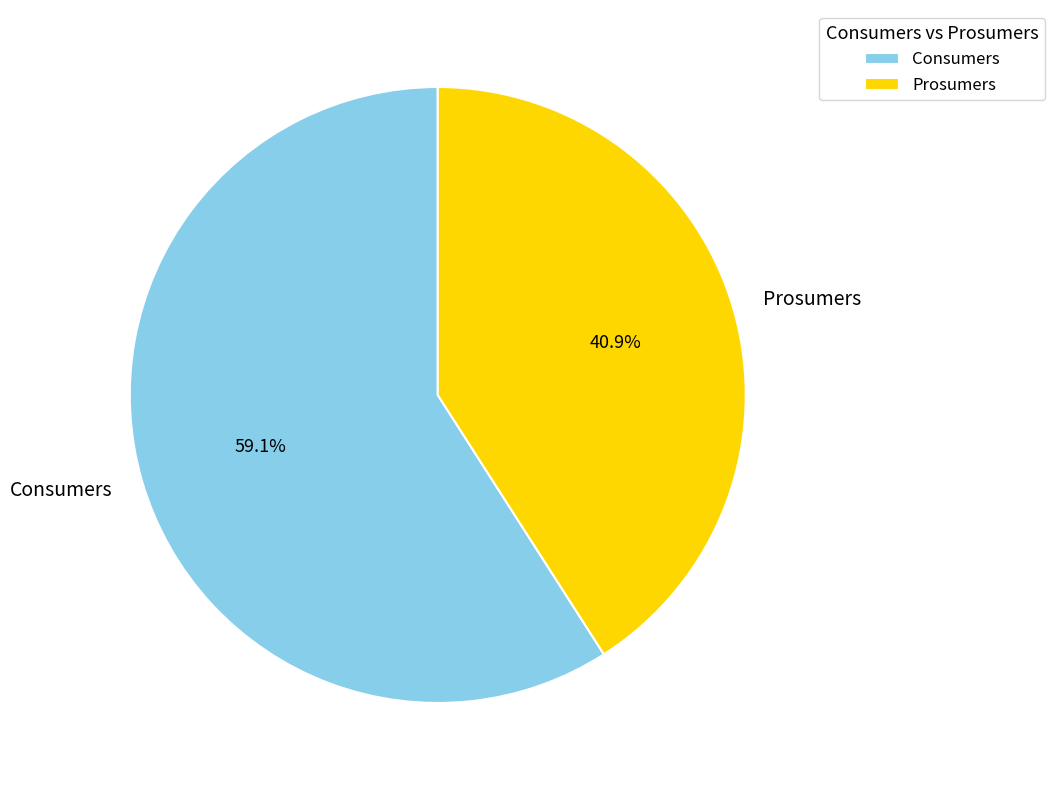

The Consumers slice represents 69% of the pie. True or false?

False